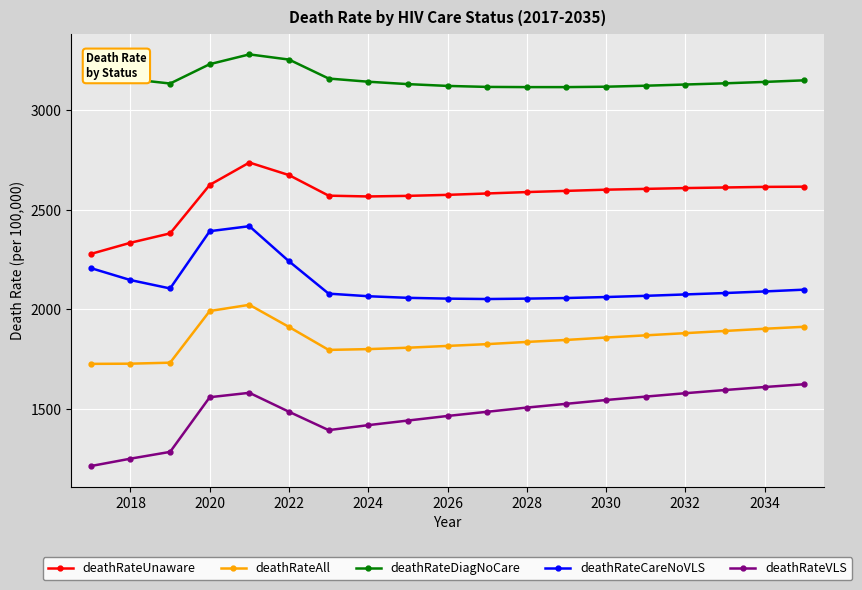

What are all the series names shown in the legend?

deathRateUnaware, deathRateAll, deathRateDiagNoCare, deathRateCareNoVLS, deathRateVLS